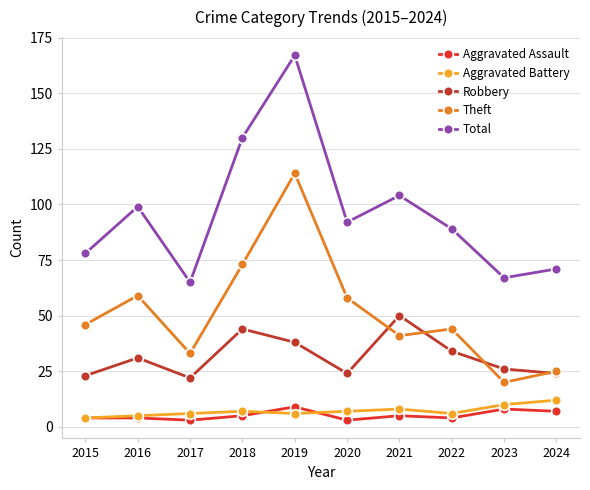

What value does the Total series have at 2017?

65